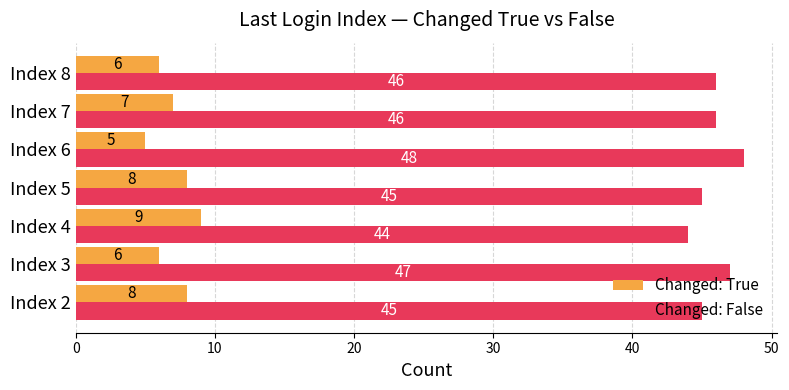

What is the difference between the maximum and minimum values in the Changed: False series?

4